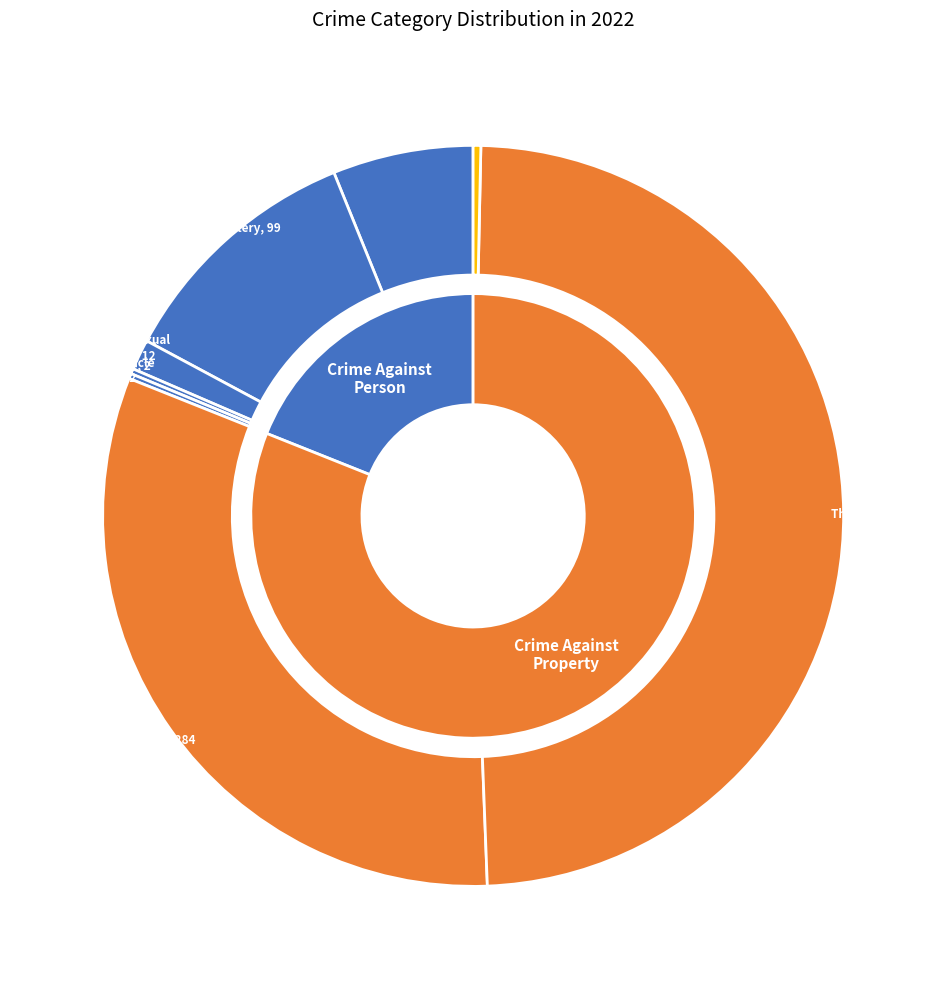

What portion of the pie excludes Arson?

99.7%